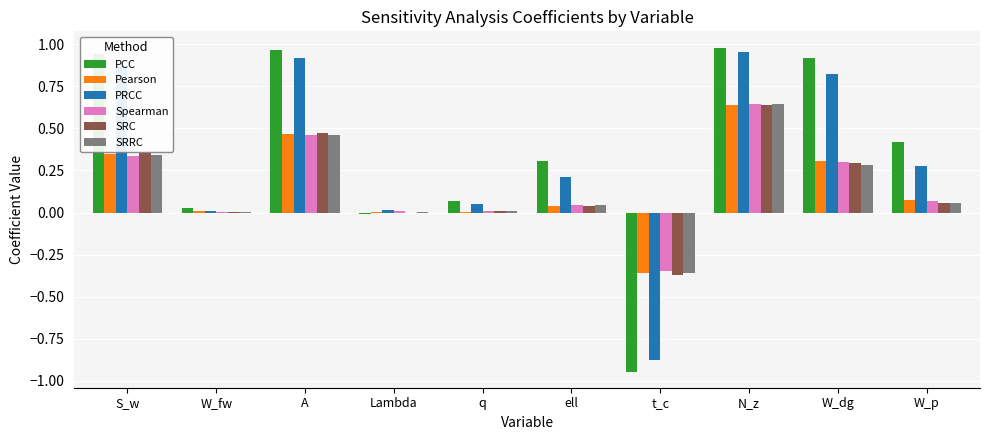

How many distinct data groups are displayed?

6